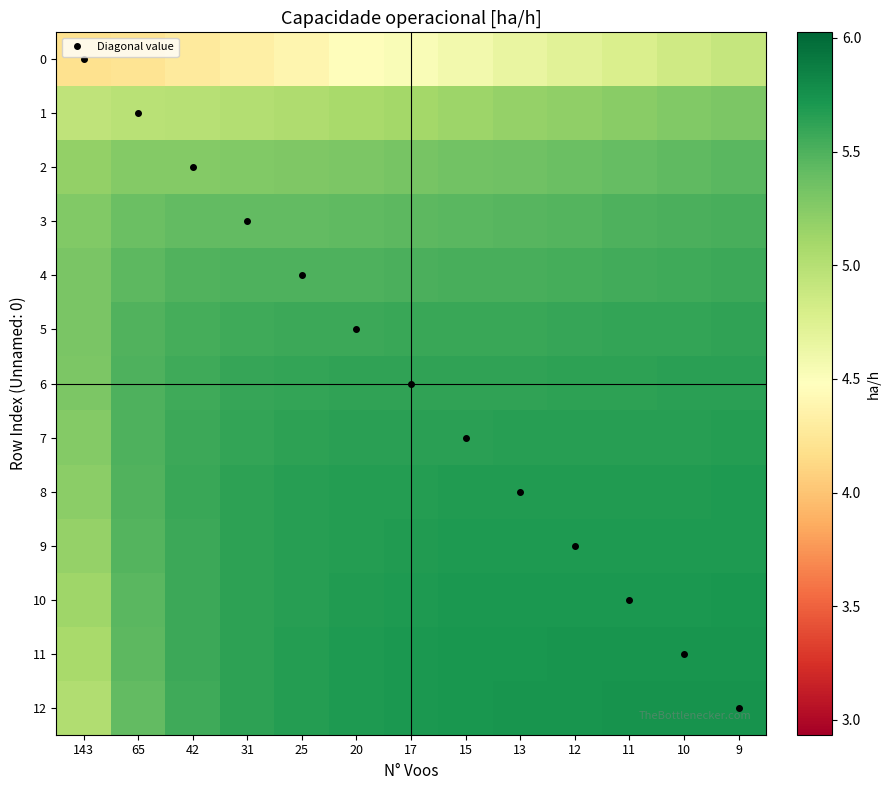

What is the spread (max minus min) of values at 13?

1.1